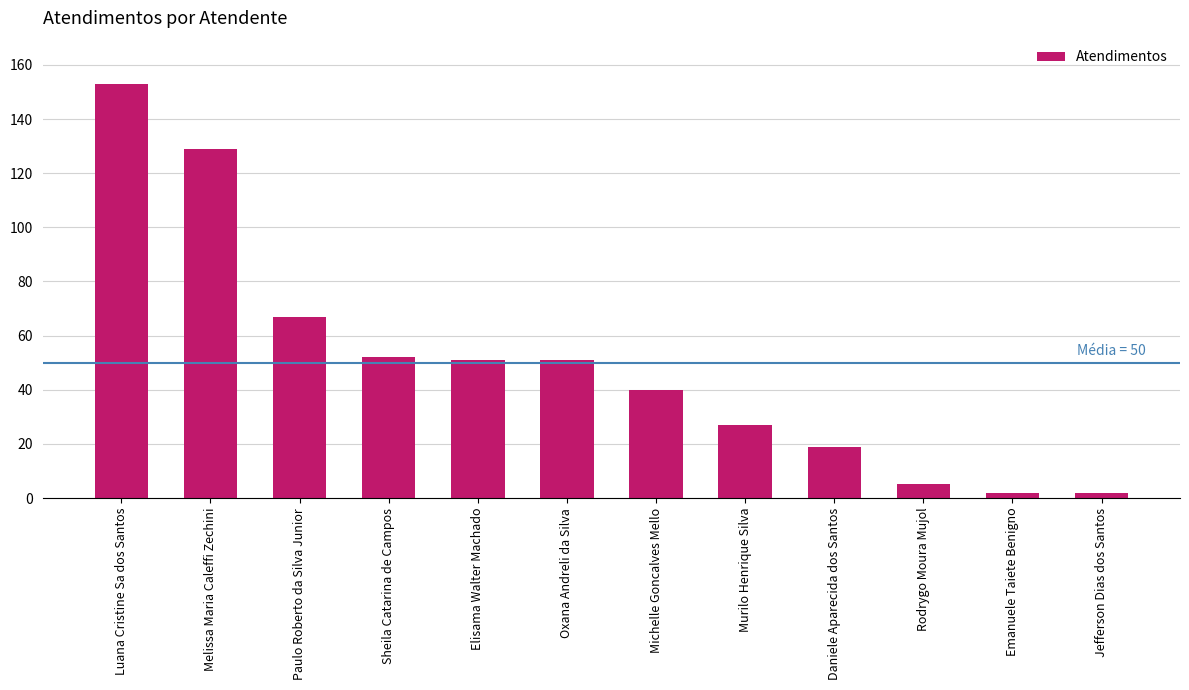

Reading left to right, extract all data points from this chart.

153	129	67	52	51	51	40	27	19	5	2	2